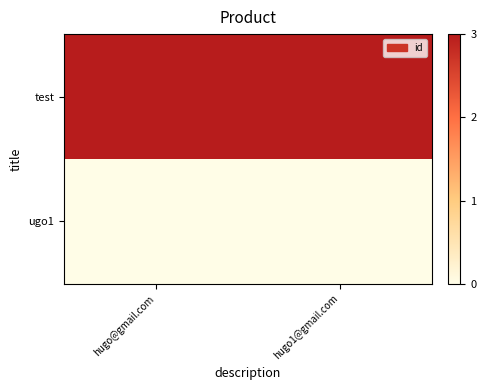

Which series has the largest range (max minus min)?

test